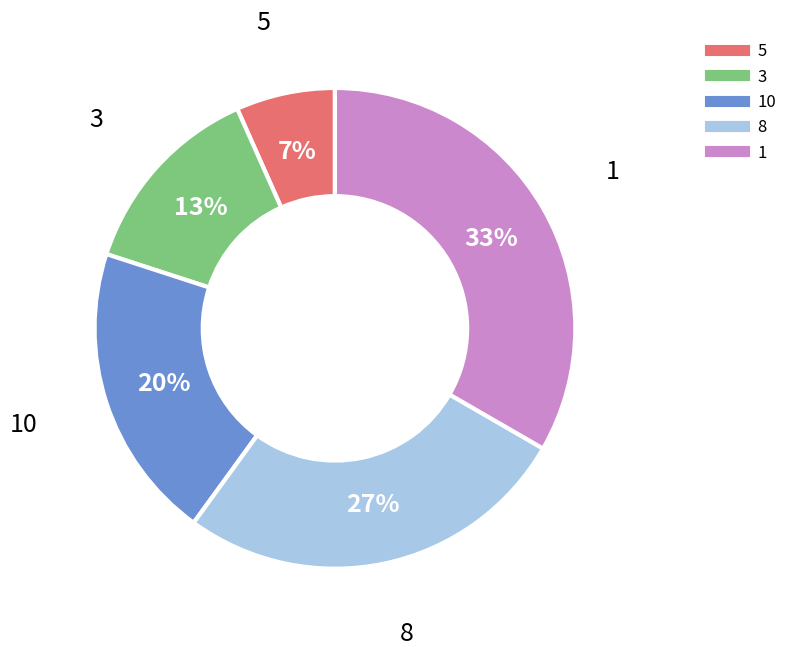

Is there a majority slice in this chart?

No